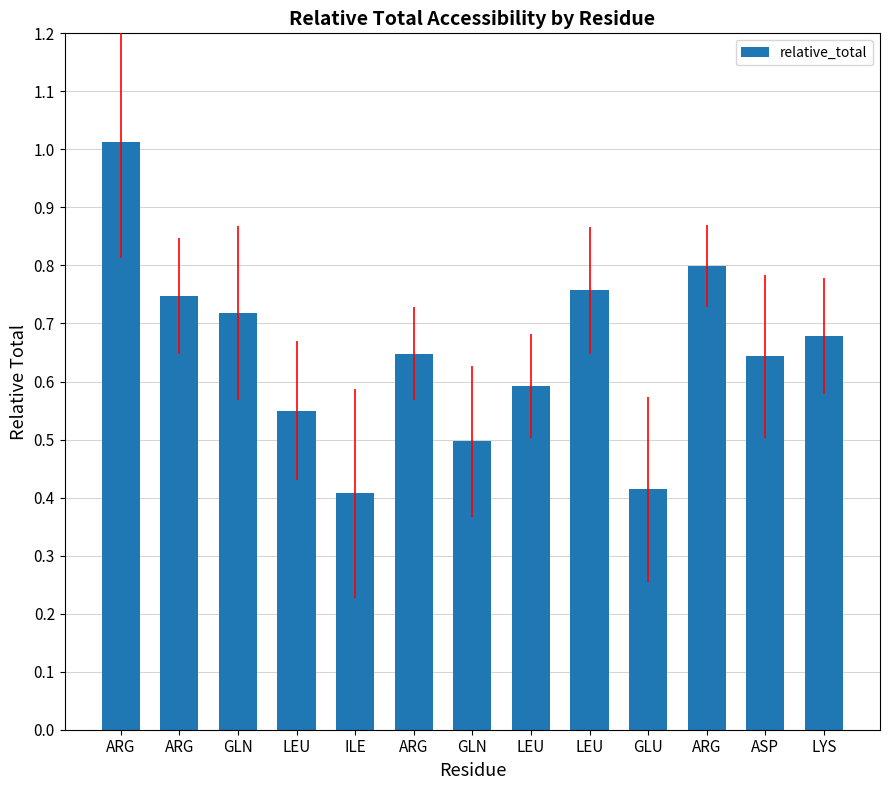

Rank the categories by value from lowest to highest.

ILE, GLU, GLN, LEU, LEU, ASP, ARG, LYS, GLN, ARG, LEU, ARG, ARG